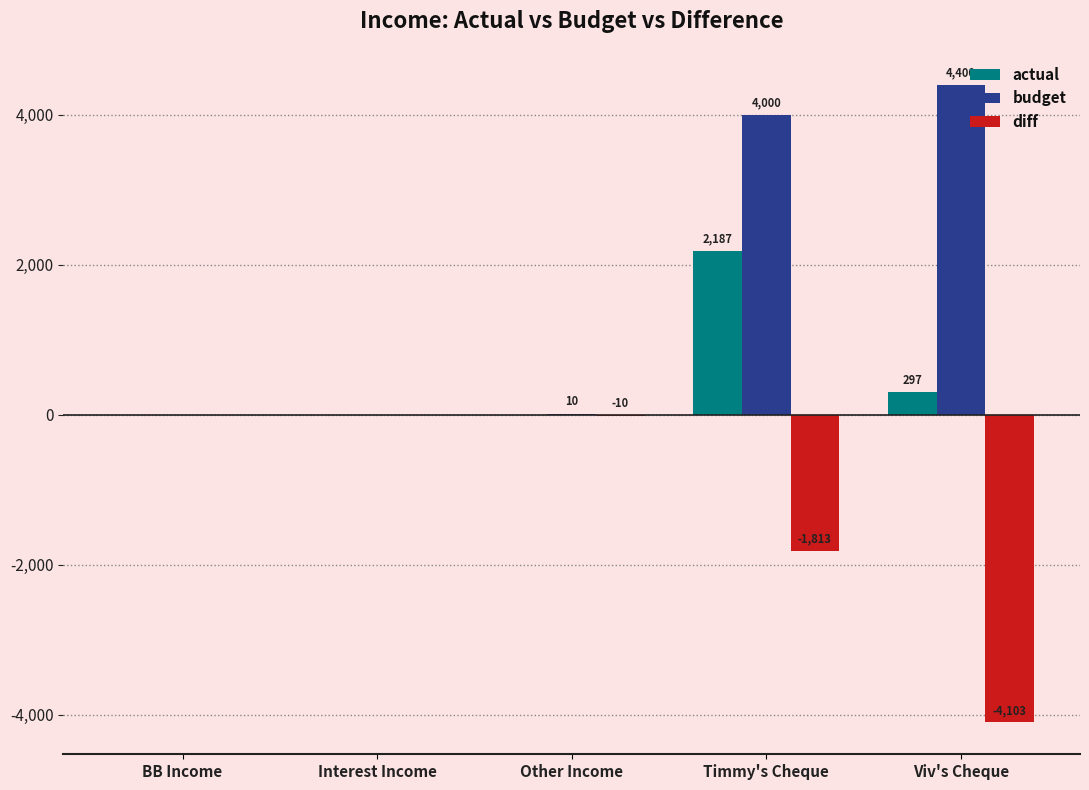

Which series has the widest spread of values?

budget